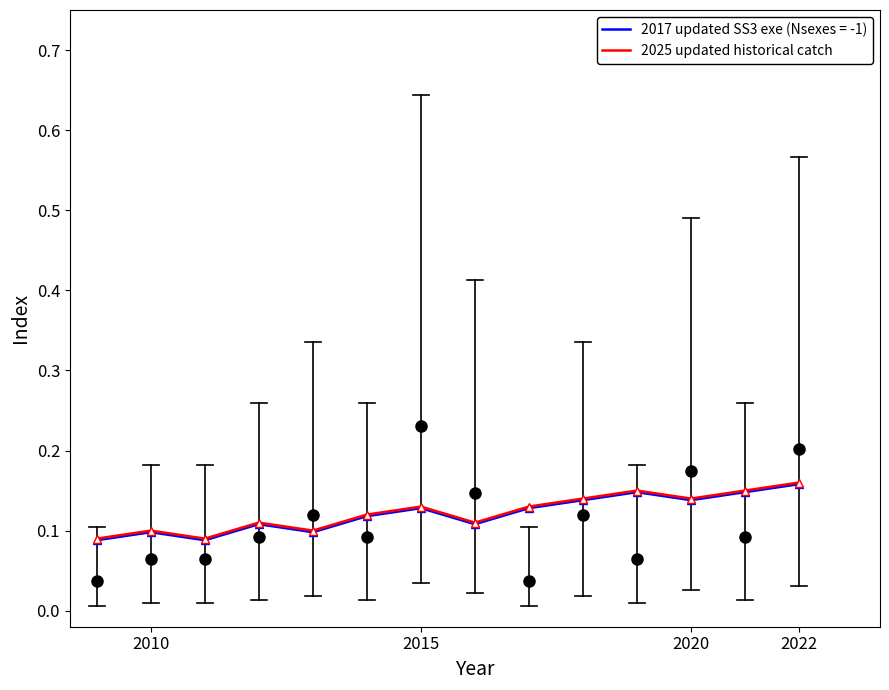

Reading left to right, list all the values displayed in this chart.

0.1	0.1	0.1	0.1	0.1	0.1	0.1	0.1	0.1	0.1	0.1	0.1	0.1	0.2